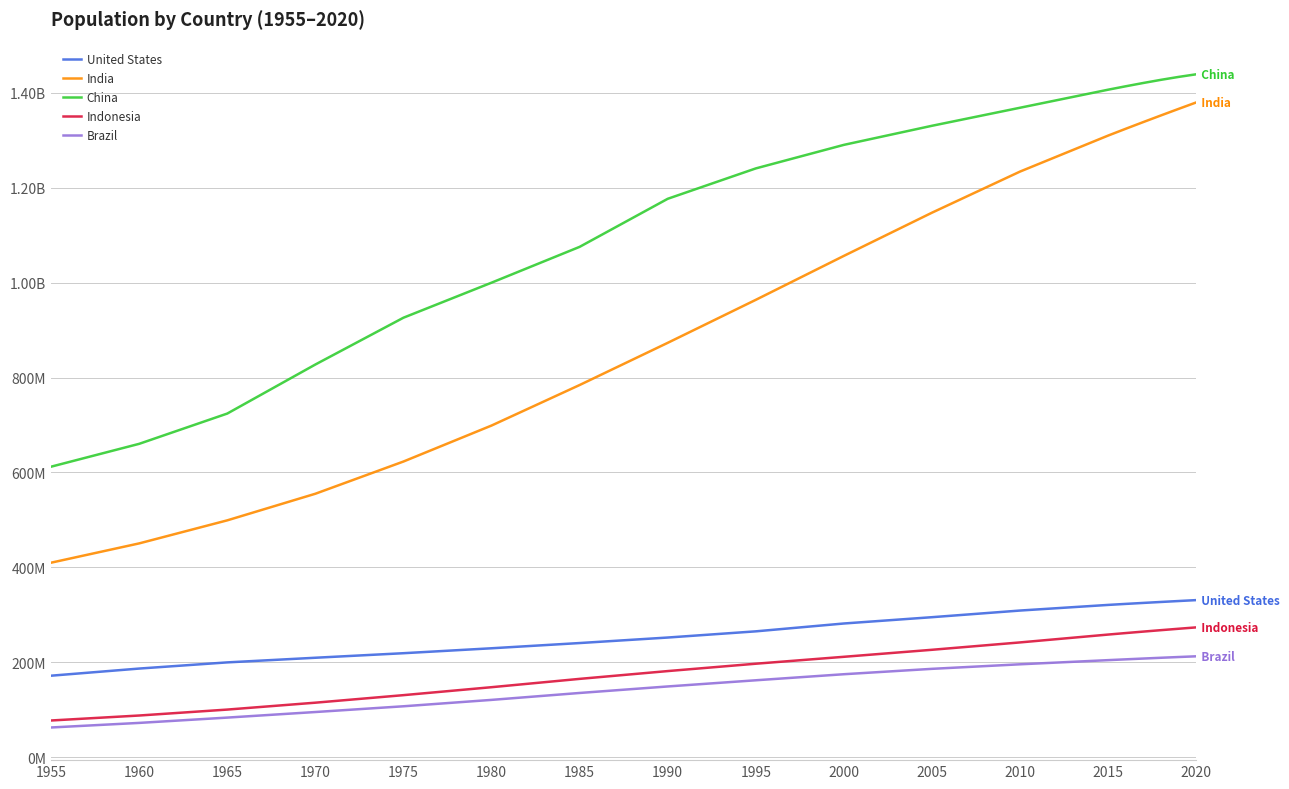

At how many categories does at least one series exceed 931694238?

13